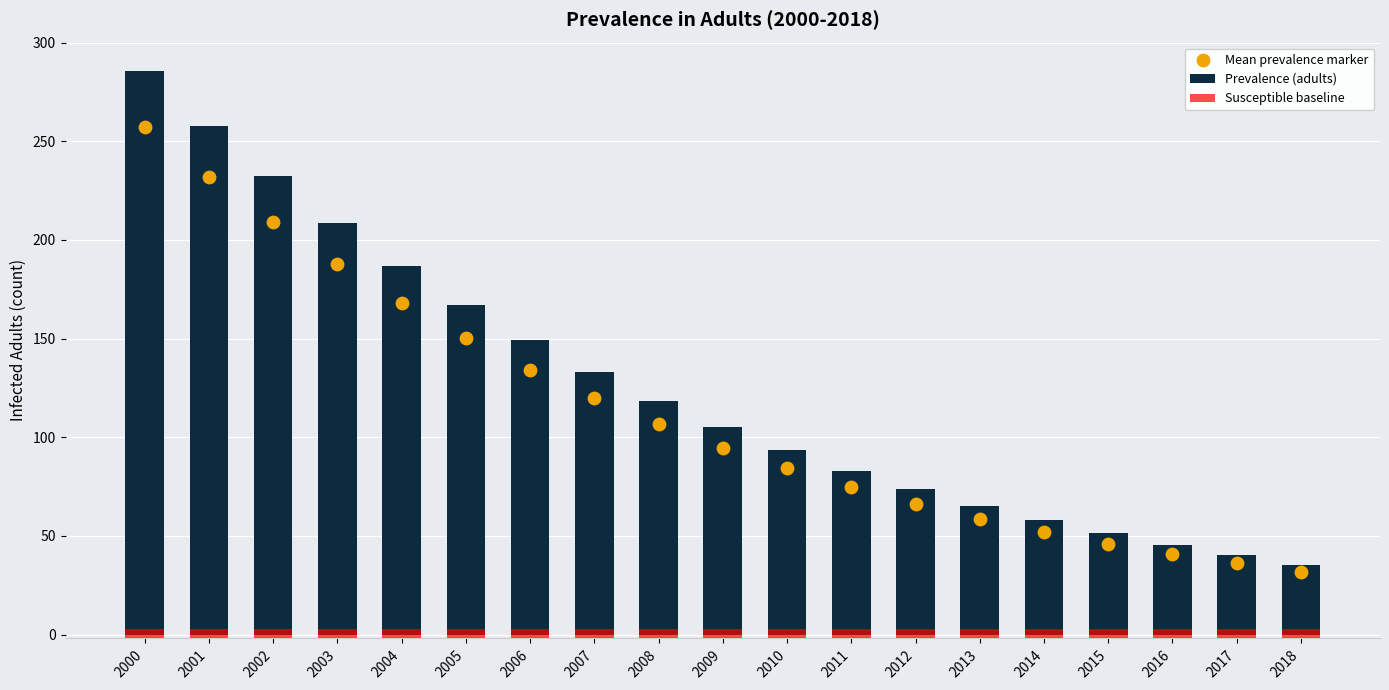

What is the total value across all series at 2014?

114.9